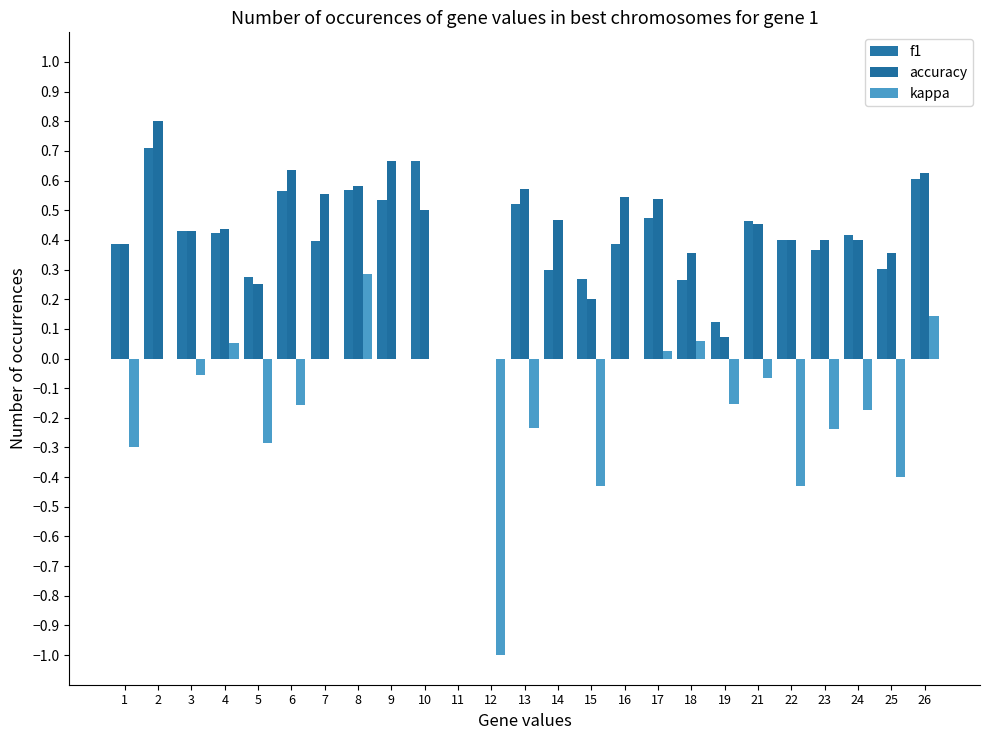

Are the bars horizontal?

No